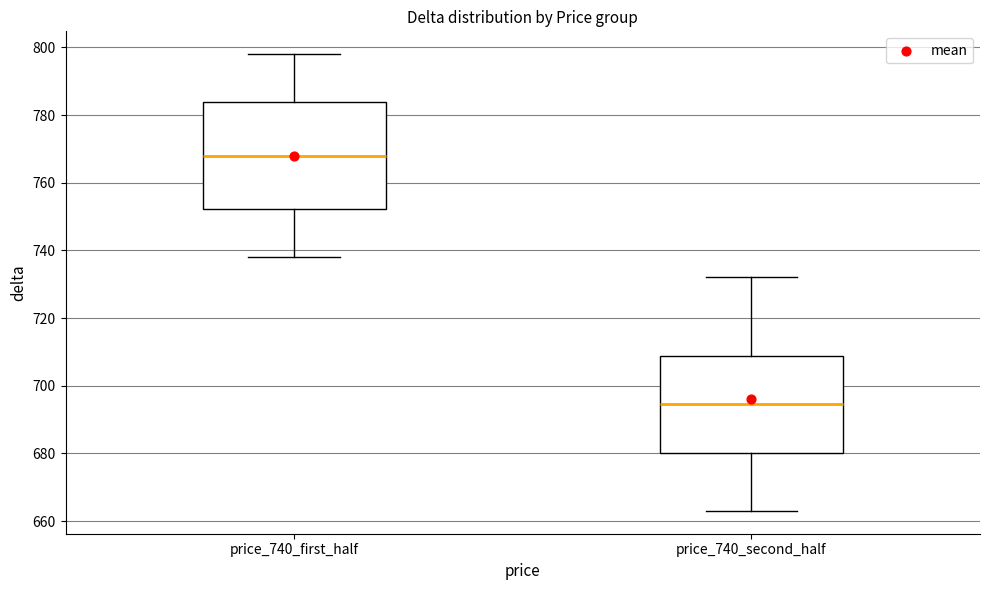

Reading left to right, transcribe this box plot: for each box, give where its median line is, the range the box spans, and where its two whiskers end, as read against the y-axis. The values are not printed on the chart, so give them approximately, as read against the axis.

price_740_first_half: median 768, box 752 to 784, whiskers 738 to 798
price_740_second_half: median 694, box 680 to 708, whiskers 664 to 732